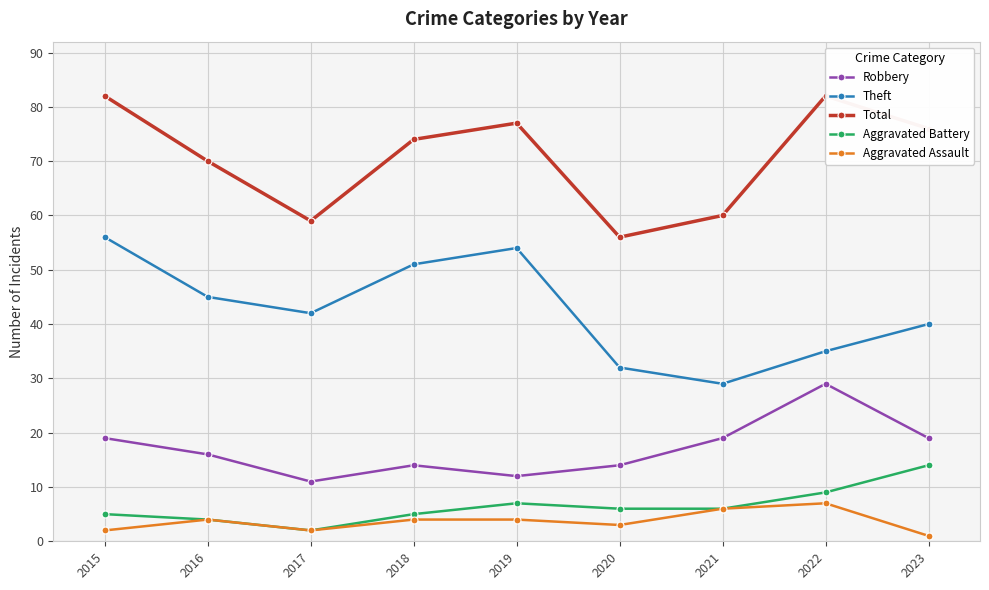

Count the number of data series in this chart.

5